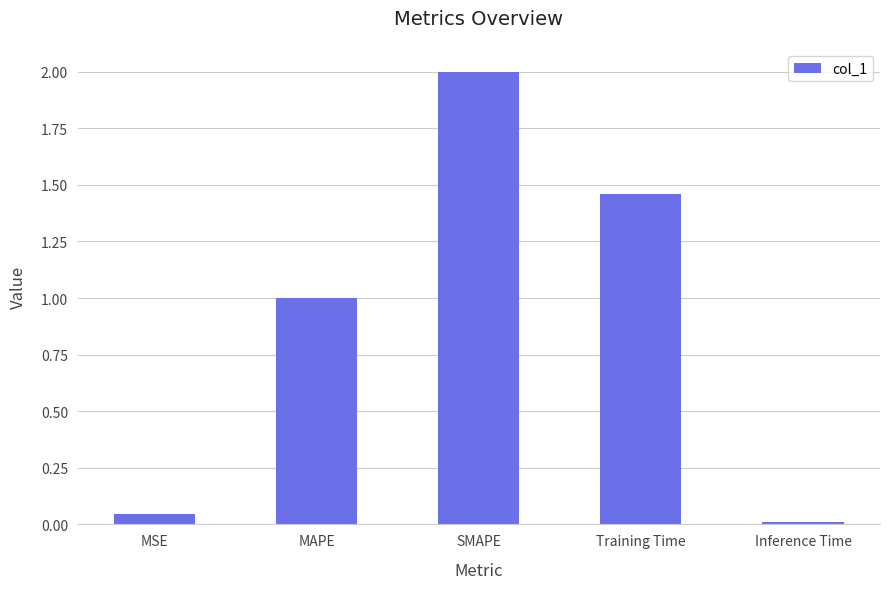

How many categories are shown in the chart?

5